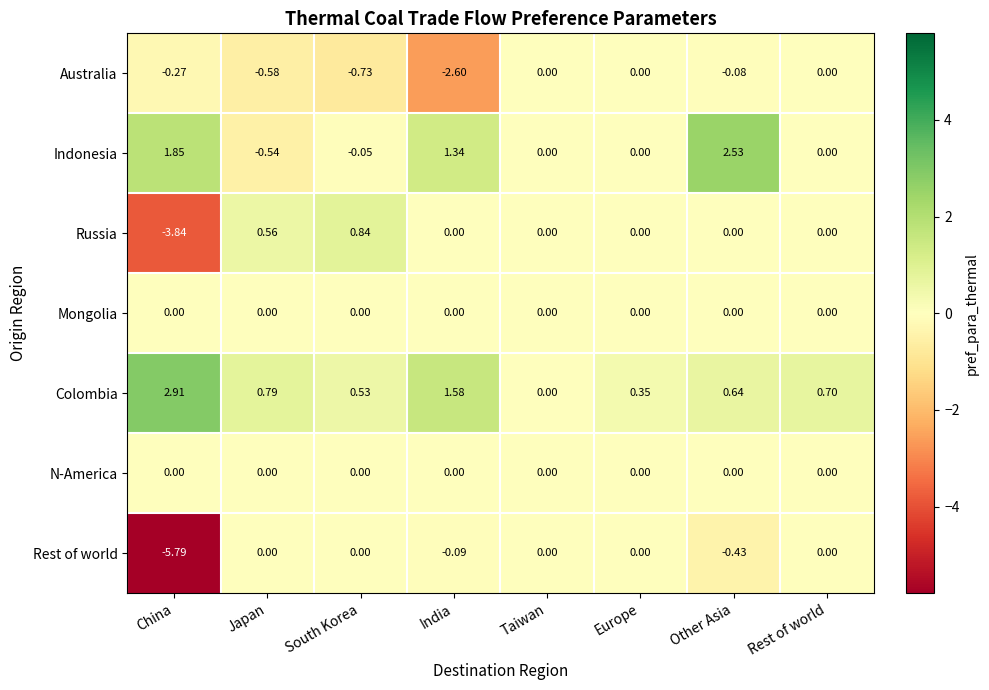

Which label corresponds to the smallest value in the chart?

China